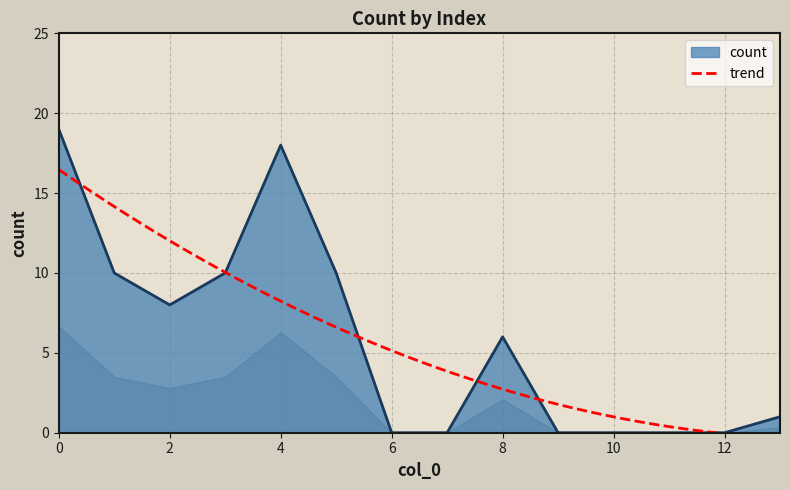

How many lines are shown in the chart?

1